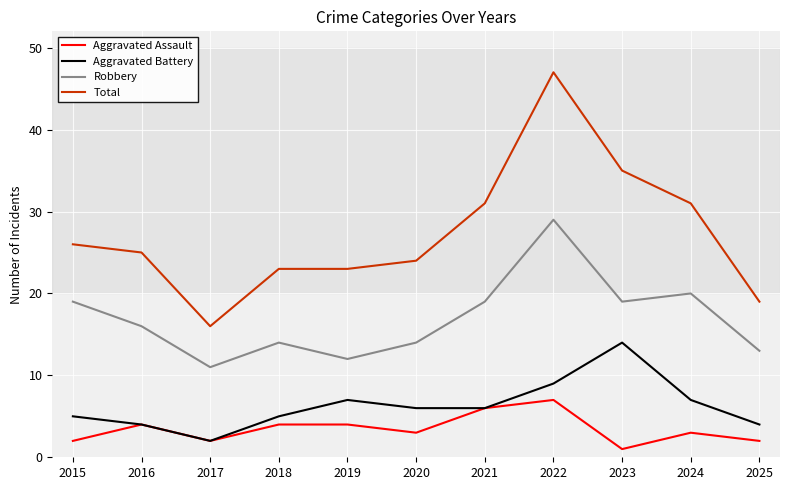

True or false: Total and Robbery cross at least once.

False